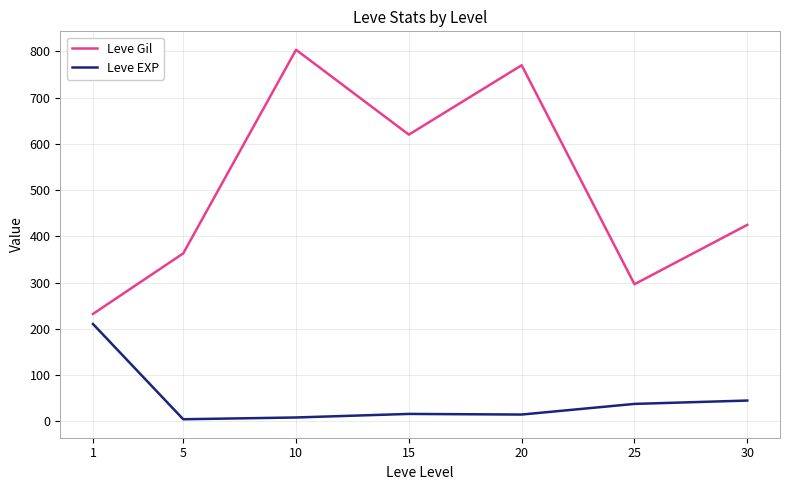

The value of Leve Gil at 15 is 149.2. True or false?

False